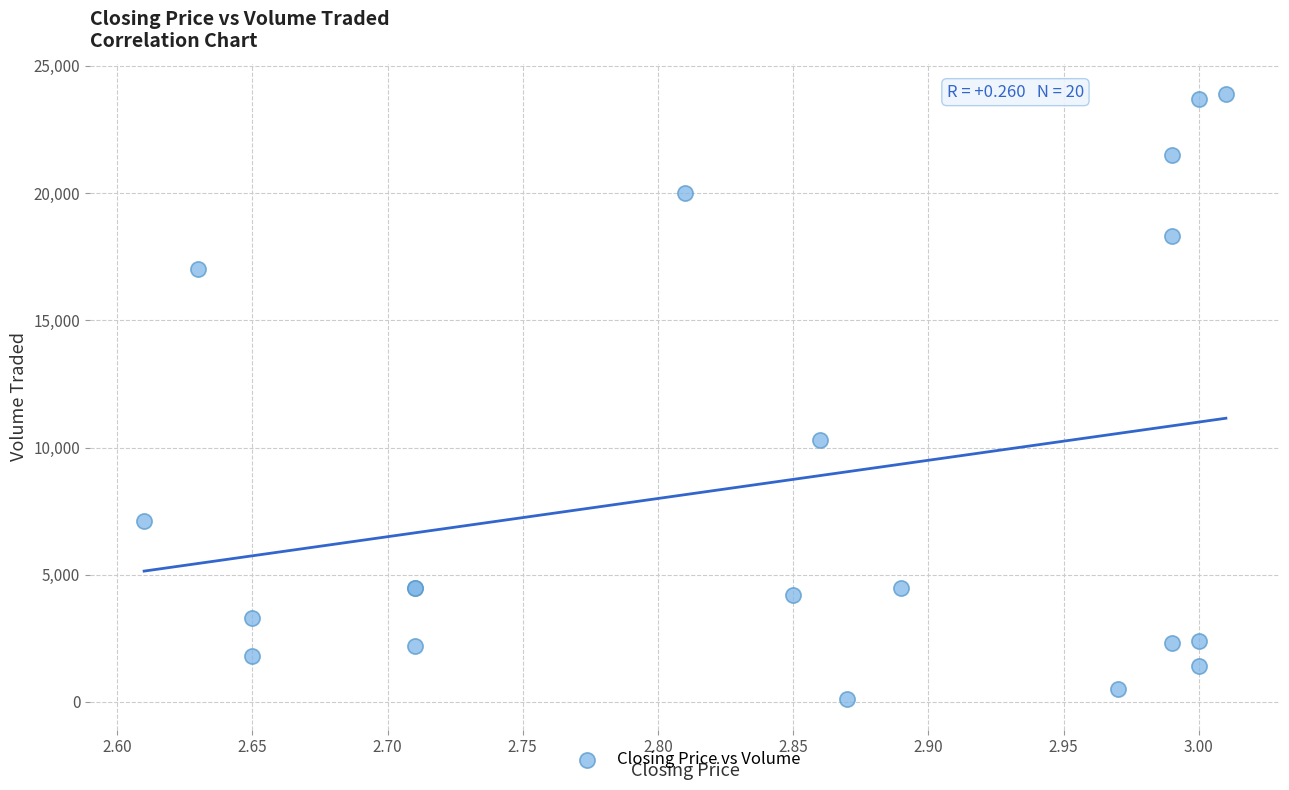

What Y value in the scatter plot is closest to 12000?

10300